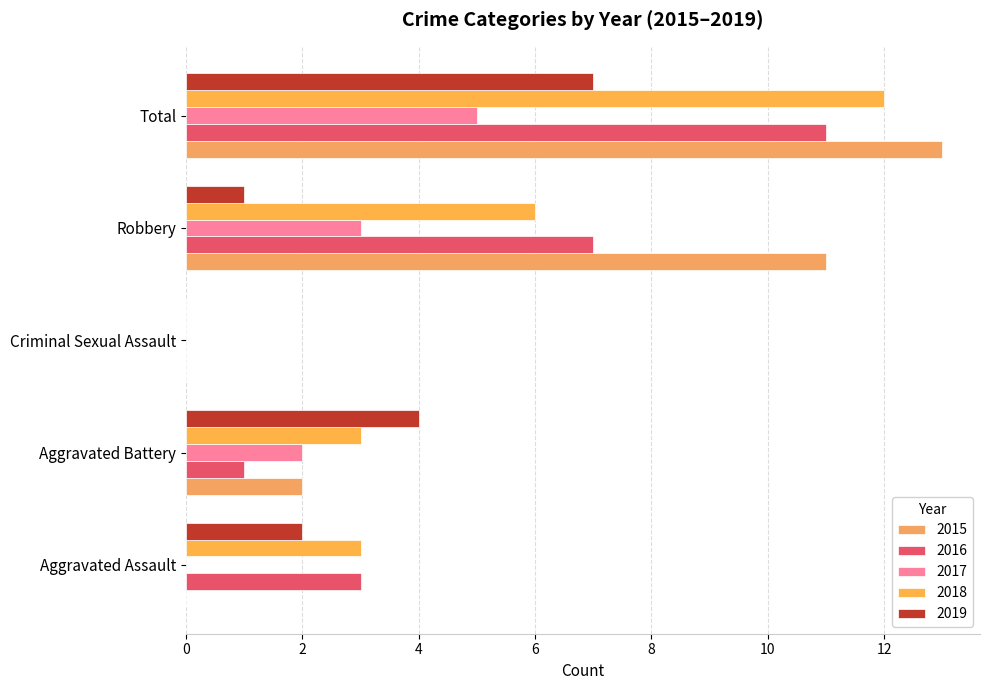

What is the difference between the 2017 values at Total and Robbery?

2